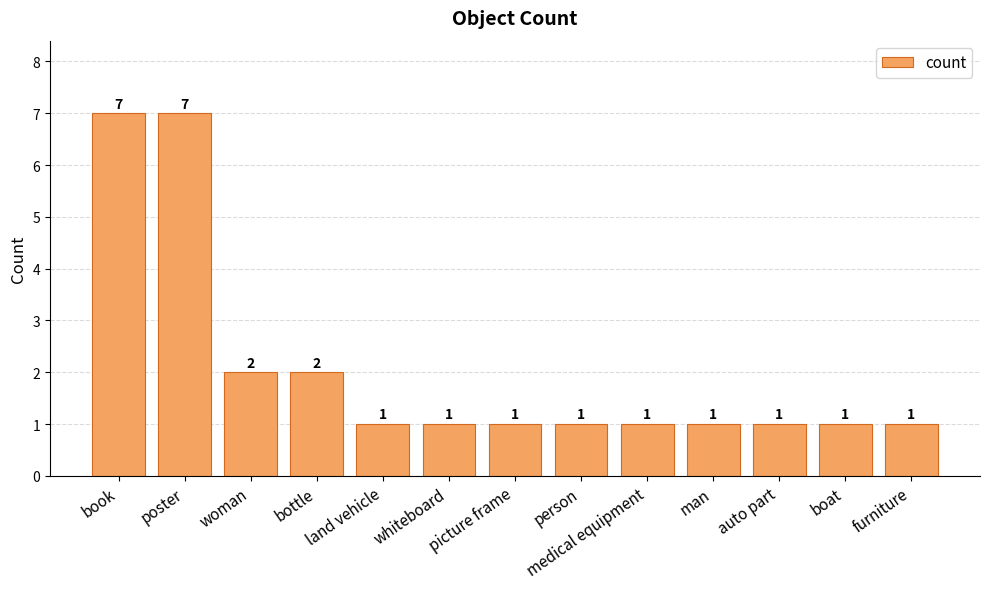

What is the sum of all values?

27